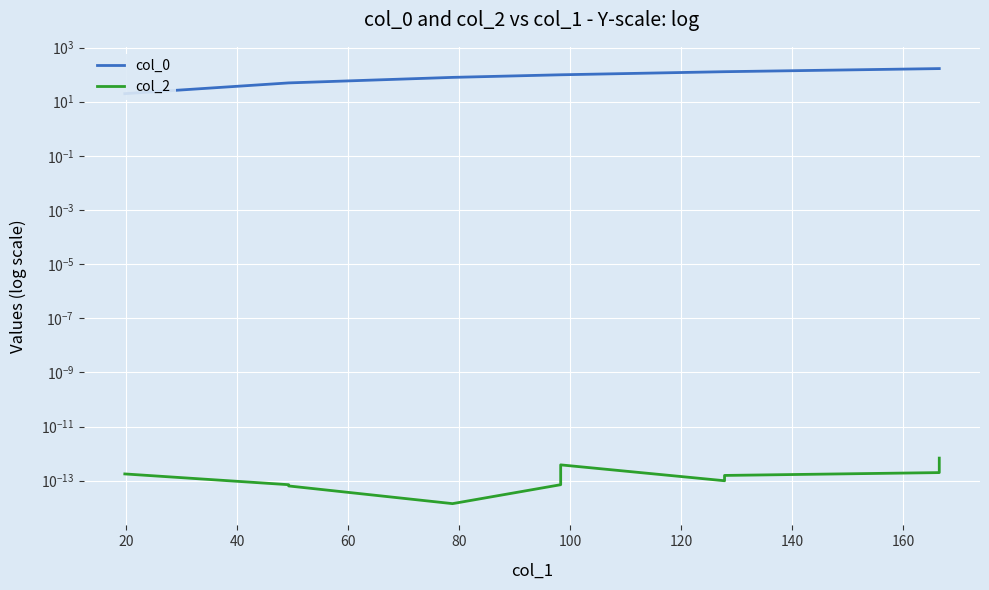

Which series has the widest spread of values?

col_0